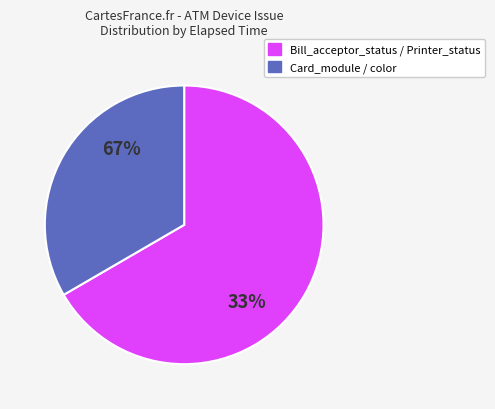

Is Card_module the majority of the pie?

Yes